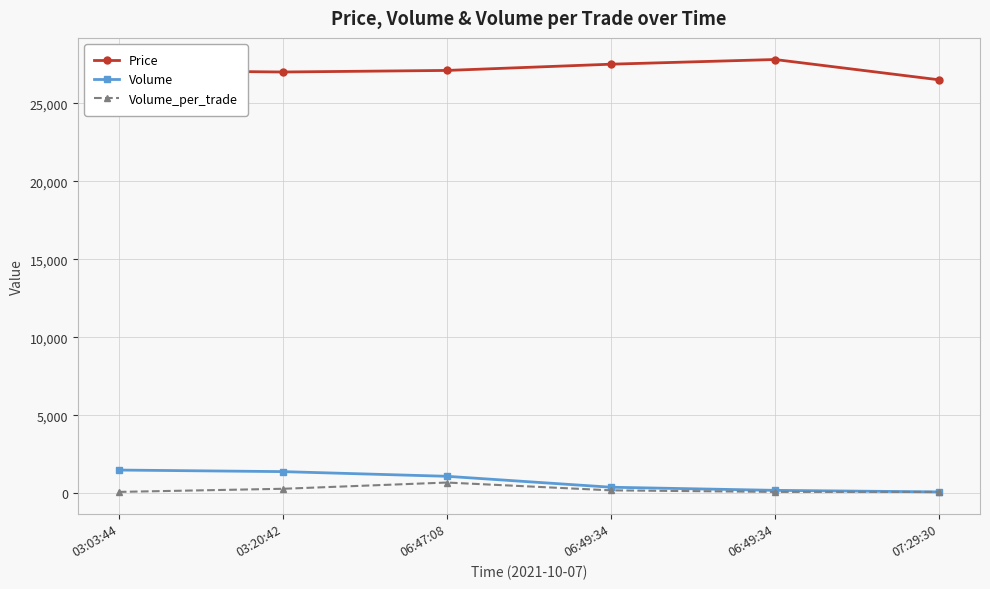

True or false: Price has more than 0 points higher than both neighbors.

True